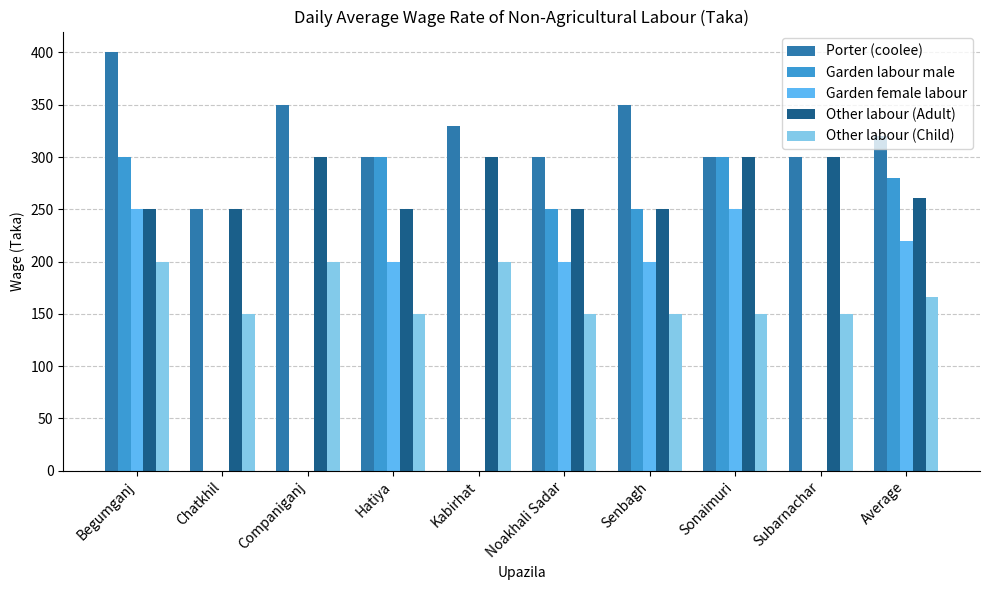

Reading right to left, transcribe all the data shown in this chart.

Porter (coolee): 320	300	300	350	300	330	300	350	250	400
Garden labour male: 280	0	300	250	250	0	300	0	0	300
Garden female labour: 220	0	250	200	200	0	200	0	0	250
Other labour (Adult): 261	300	300	250	250	300	250	300	250	250
Other labour (Child): 166	150	150	150	150	200	150	200	150	200